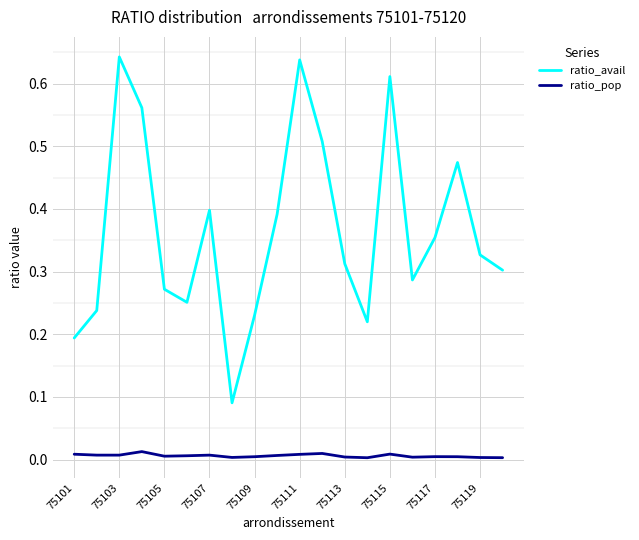

True or false: ratio_avail and ratio_pop cross at least once.

False